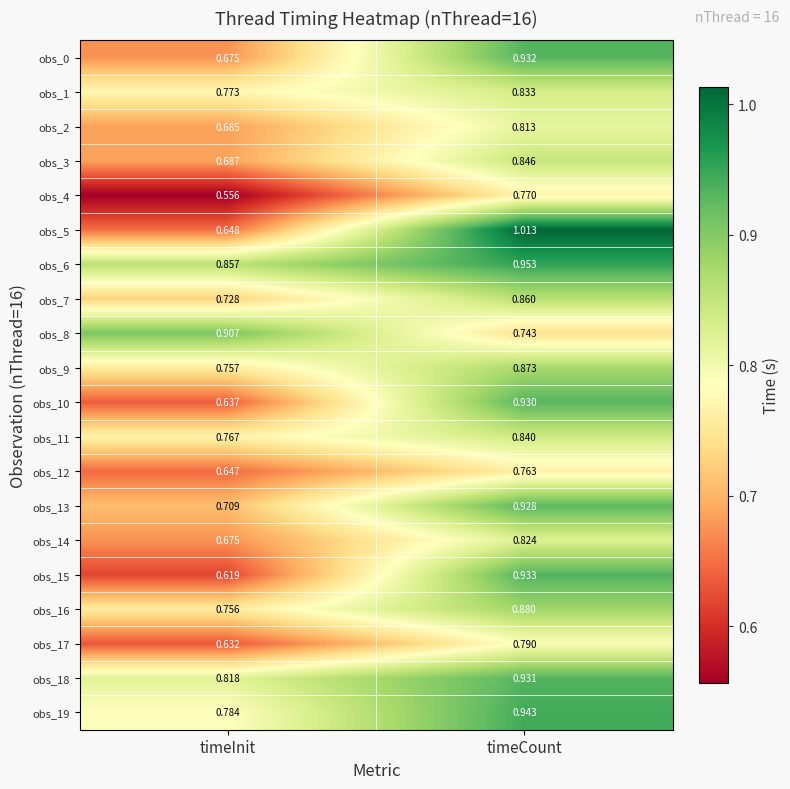

Where is obs_13 nearest to the value 0?

timeInit